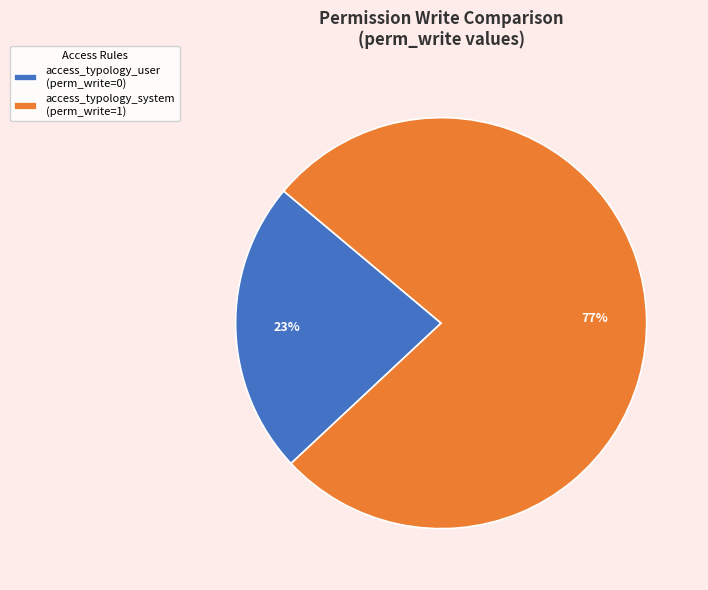

To the nearest percent, what portion does access_typology_system represent?

77%